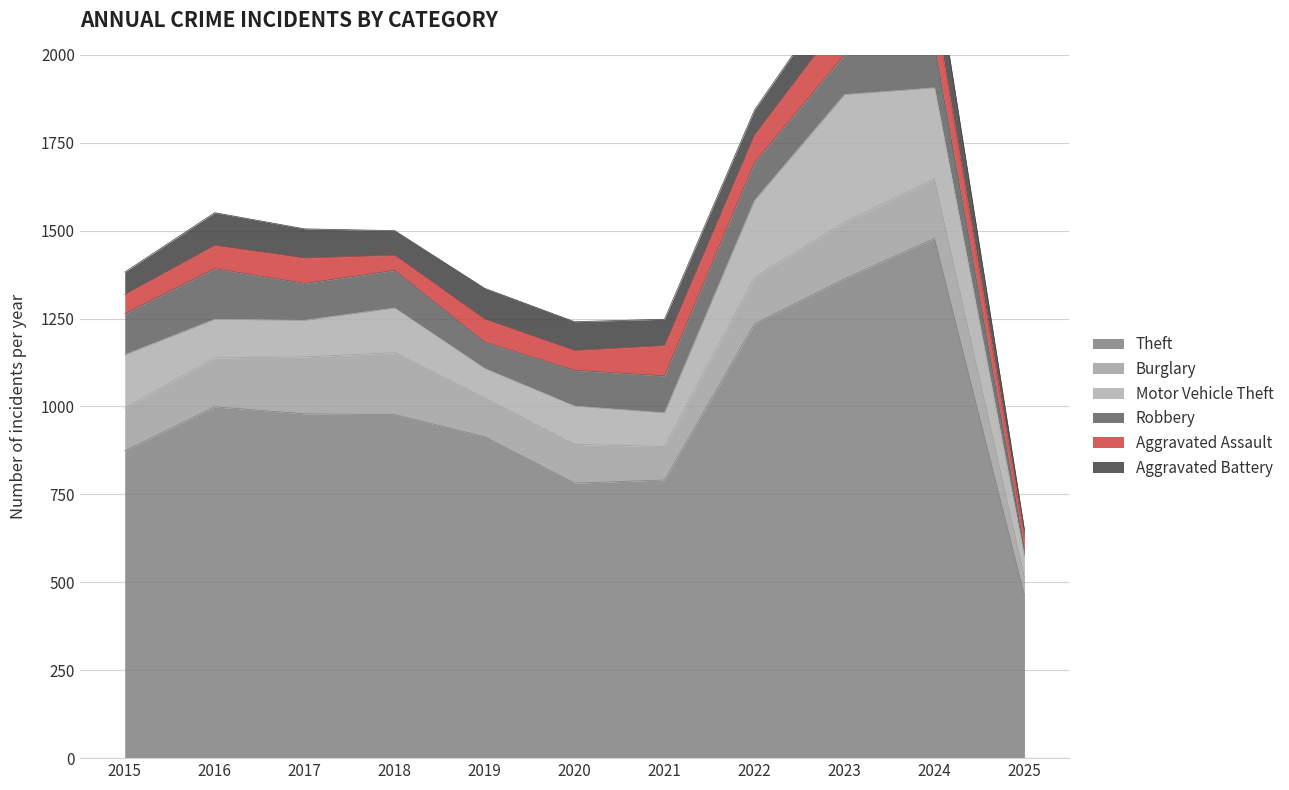

Reading left to right, what are all the values shown in this chart?

Theft: 874	999	979	977	914	782	791	1235	1363	1478	464
Burglary: 121	139	162	176	110	110	95	132	161	169	52
Motor Vehicle Theft: 152	110	104	127	84	109	96	219	363	259	55
Robbery: 117	144	105	107	75	102	105	108	113	121	24
Aggravated Assault: 54	66	72	43	65	56	86	78	110	112	32
Aggravated Battery: 64	93	83	70	88	82	75	71	102	127	22